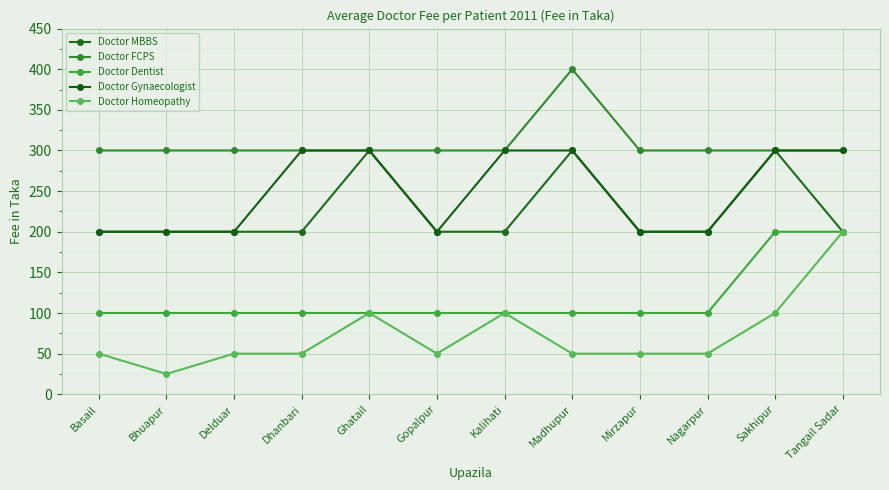

Rank the series by their maximum value, from highest to lowest.

Doctor FCPS, Doctor MBBS, Doctor Gynaecologist, Doctor Dentist, Doctor Homeopathy